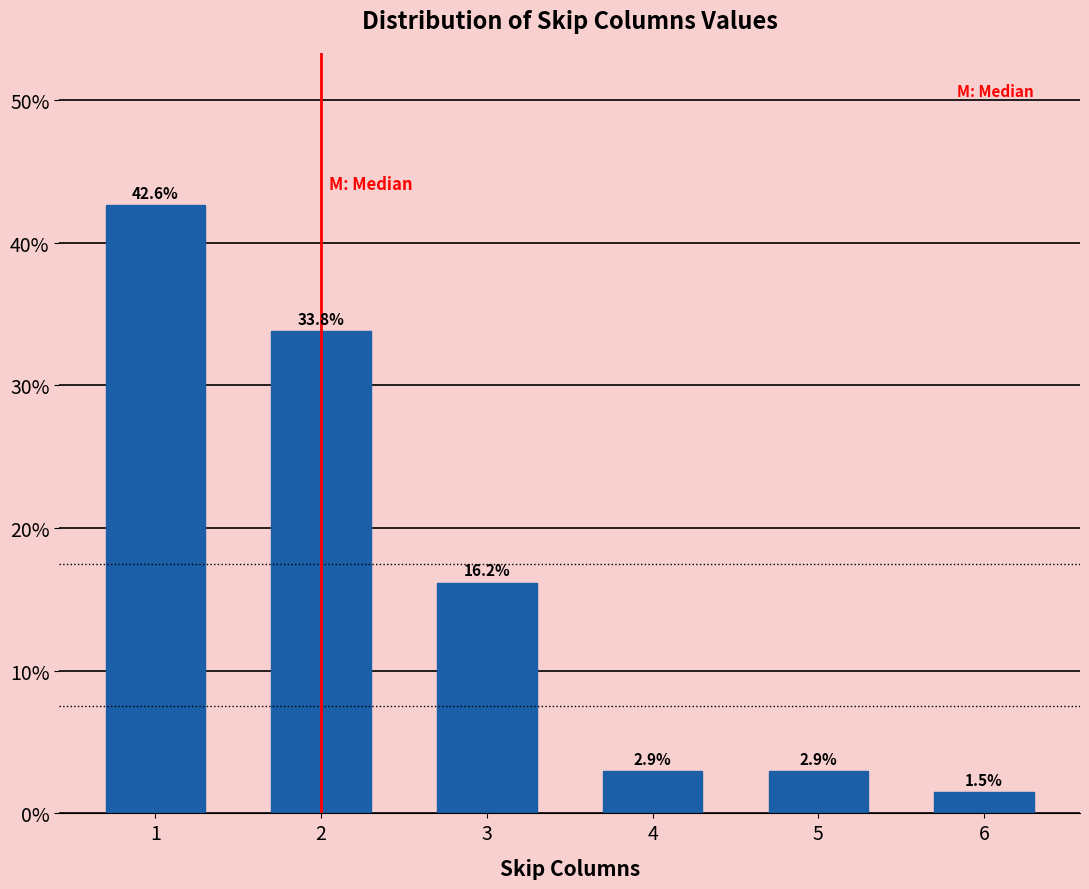

Reading left to right, list all the values displayed in this chart.

42.6	33.8	16.2	2.9	2.9	1.5